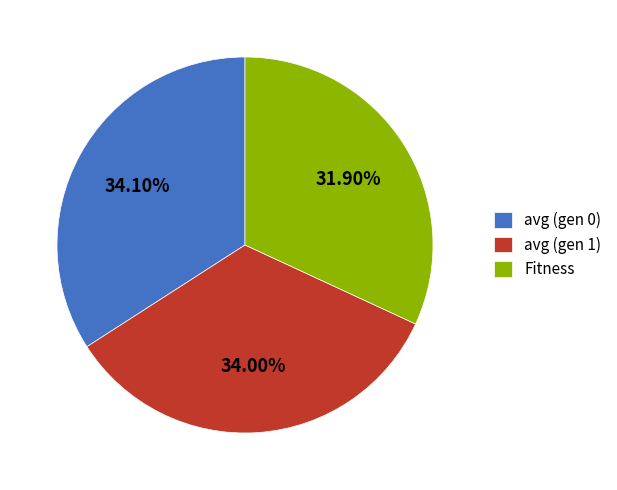

To the nearest percent, what is the difference between the Fitness and avg (gen 1) slice percentages?

2%